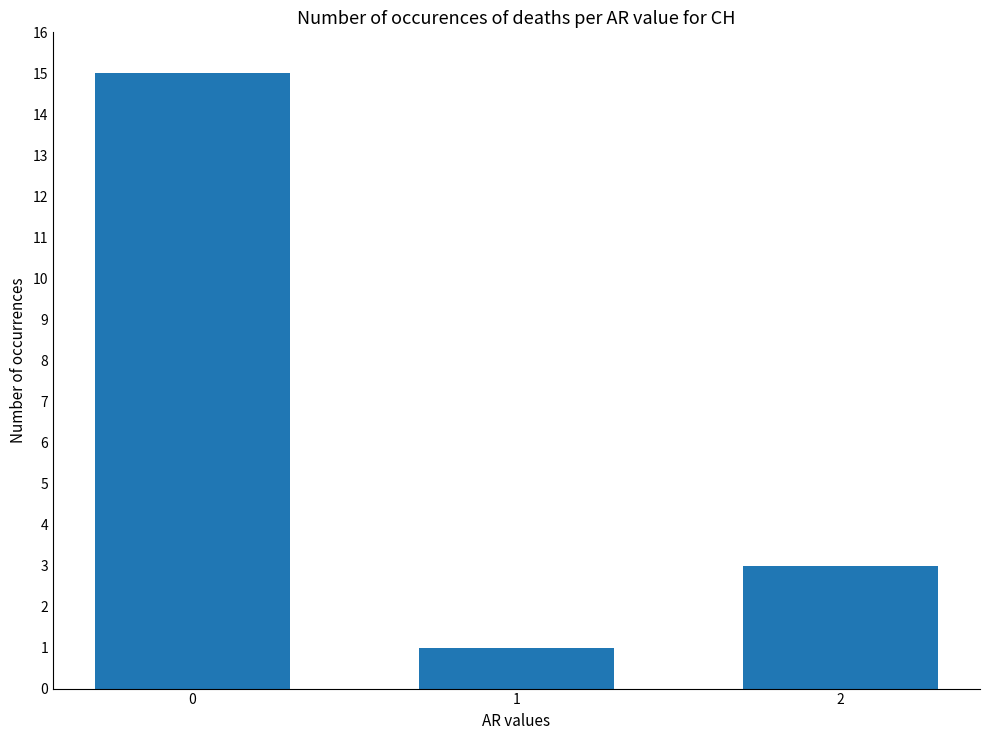

True or false: the data shows 4 at 2.

False